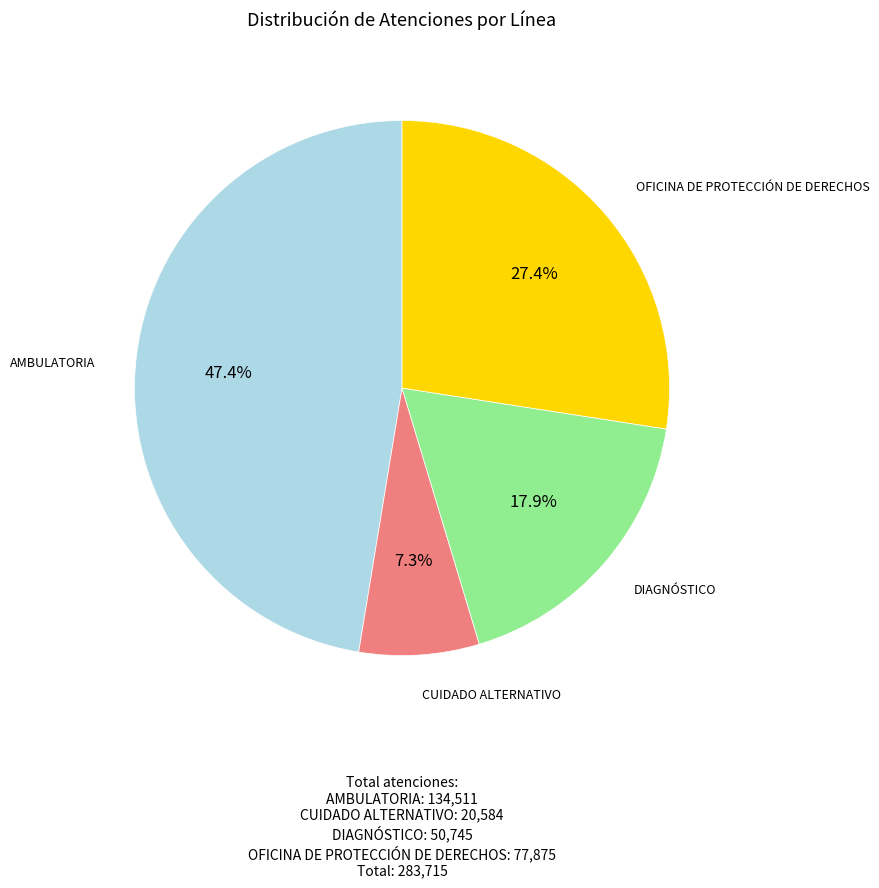

Does any single category account for the majority?

No